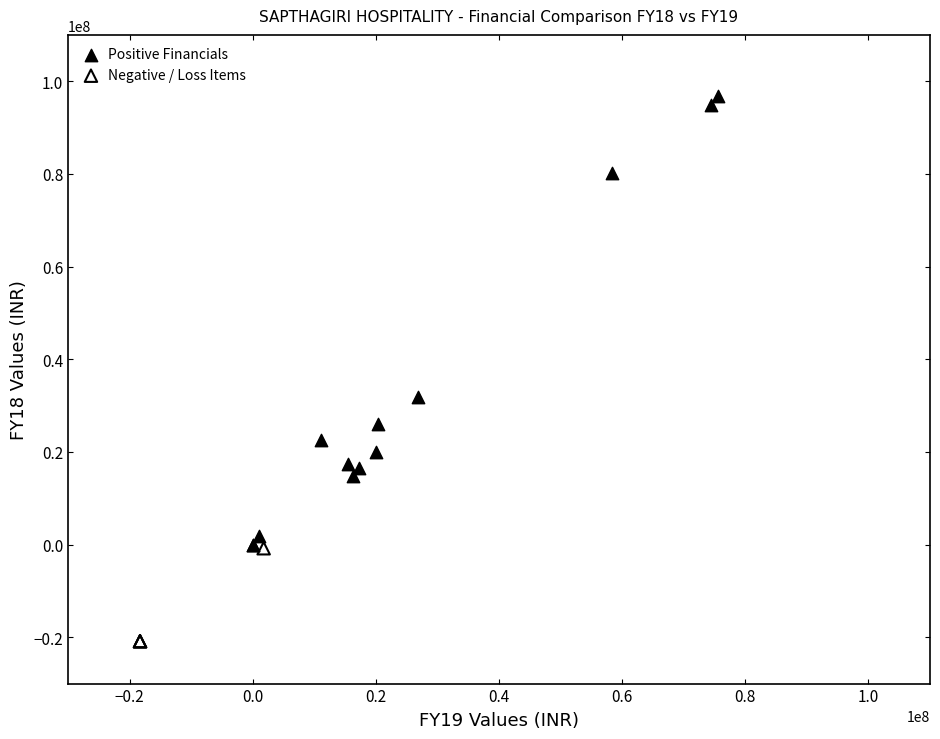

Which series contains the highest Y value?

Positive Financials